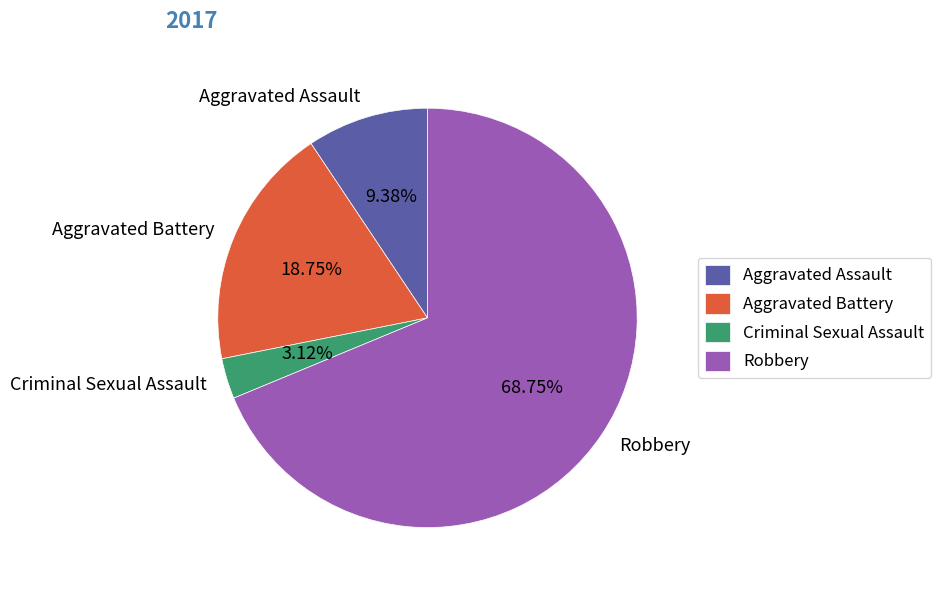

To the nearest percent, what is the combined percentage of Criminal Sexual Assault and Robbery?

72%